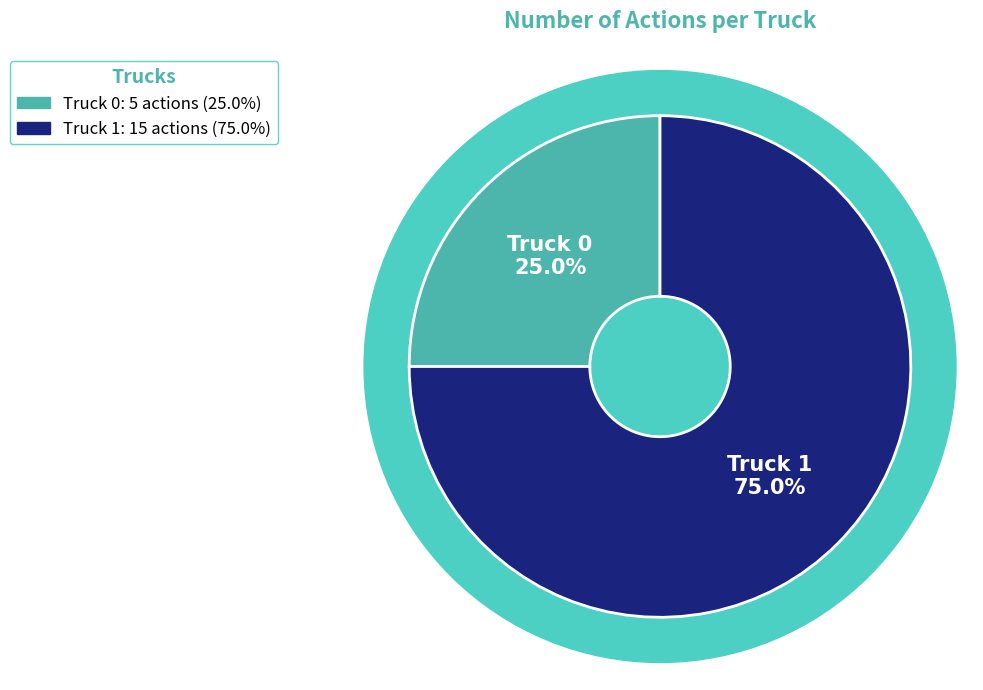

To the nearest percent, what is the difference between the Truck 1 and Truck 0 slice percentages?

50%